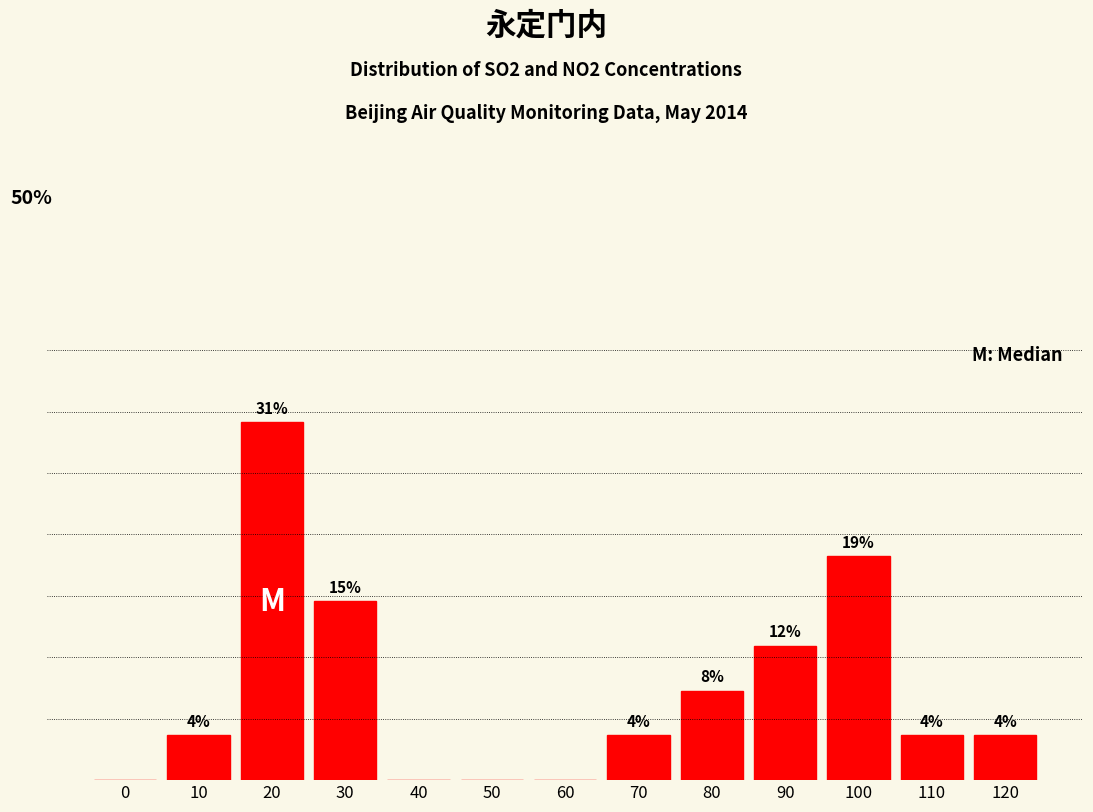

Are the bars horizontal?

No